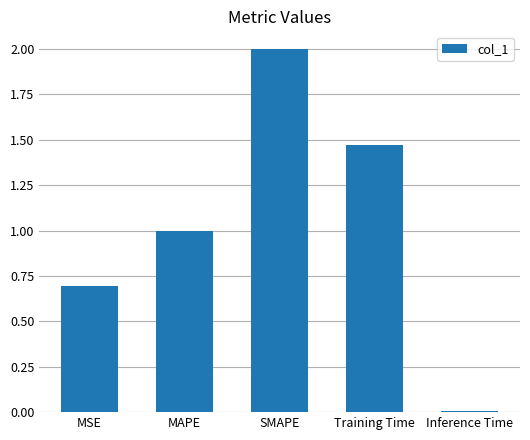

Rank the categories by value from highest to lowest.

SMAPE, Training Time, MAPE, MSE, Inference Time